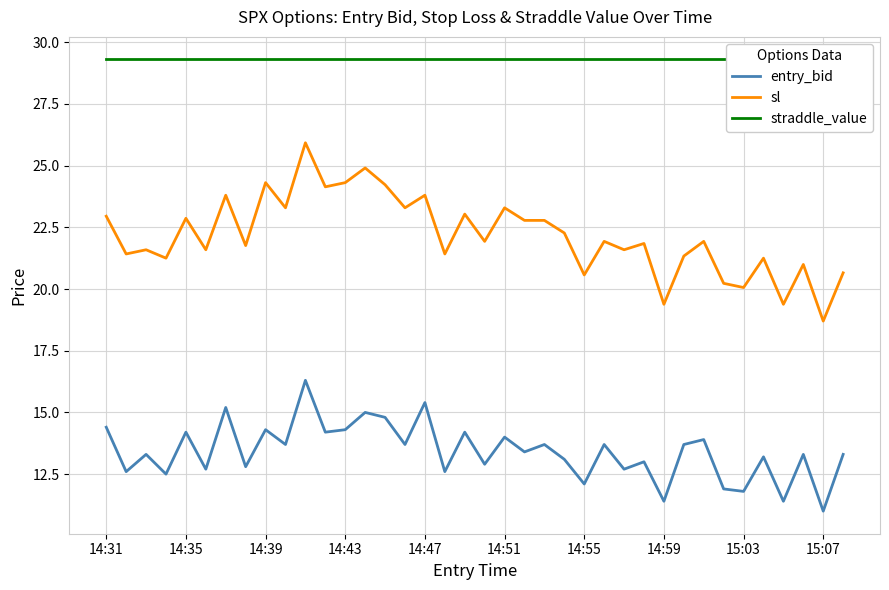

At which category is the sum across all series the highest?

10